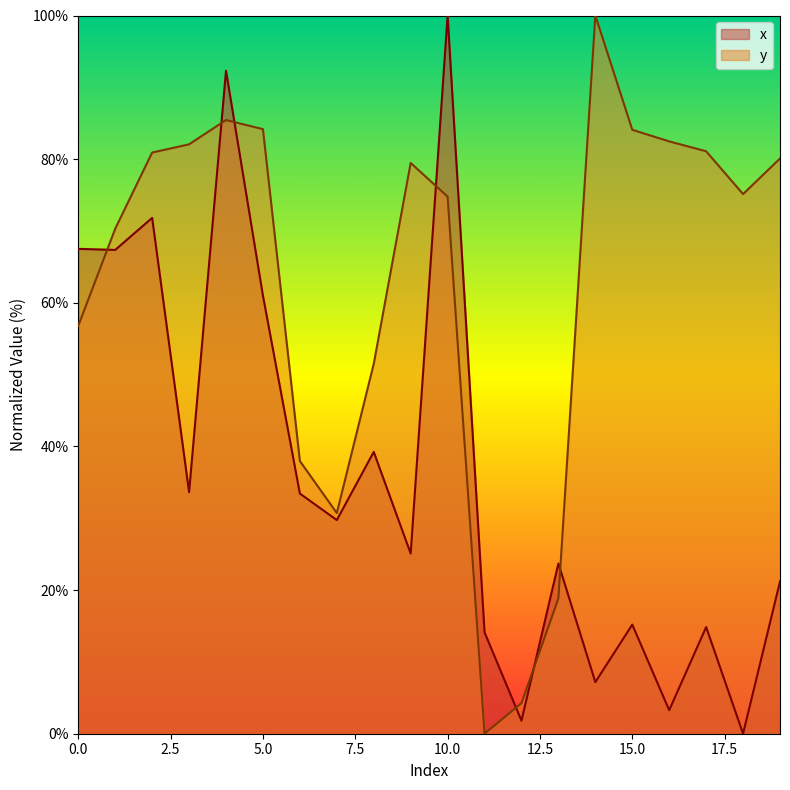

How many distinct data groups are displayed?

2